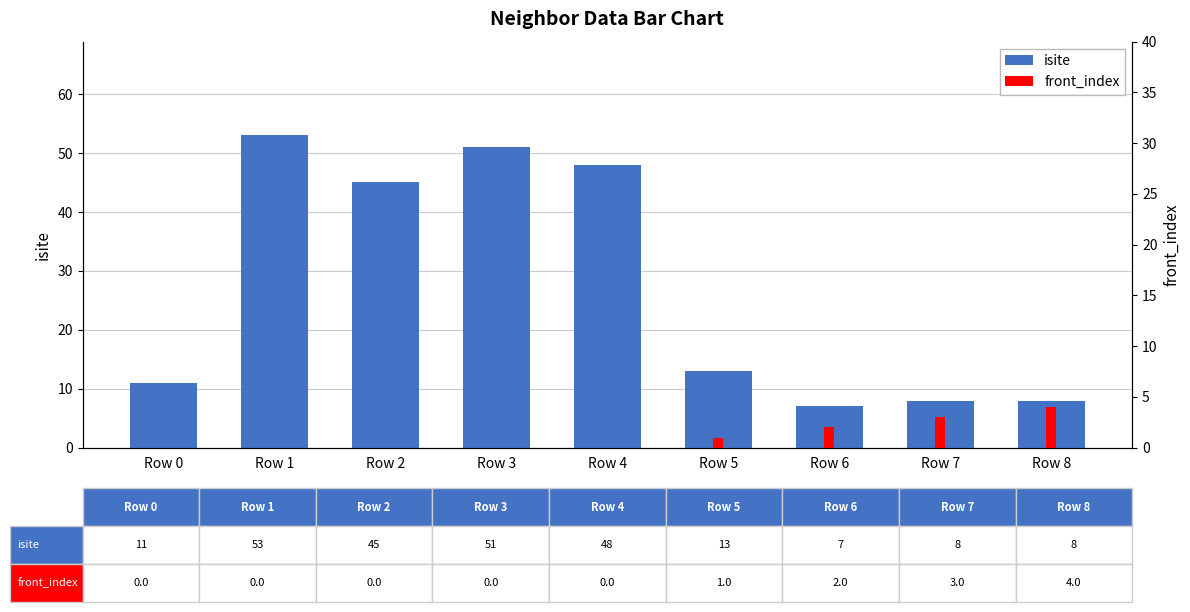

At how many categories does at least one series exceed 38?

4